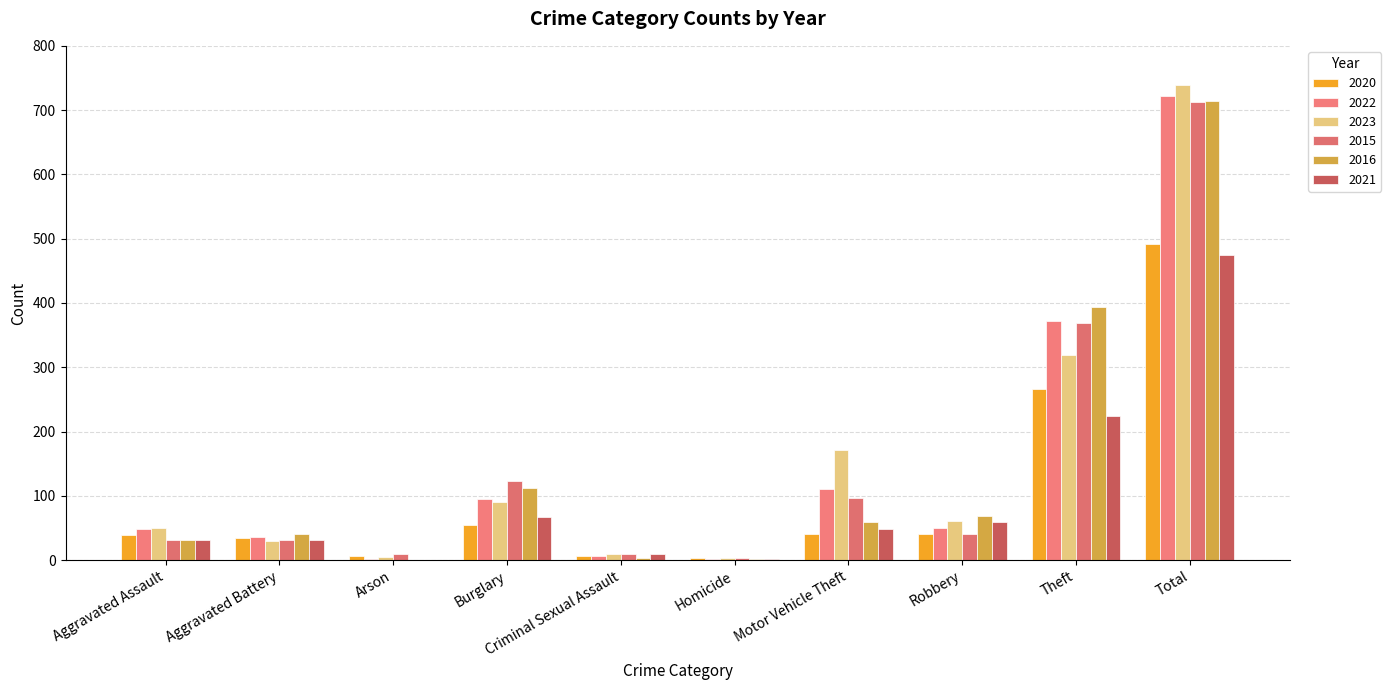

Does the chart contain stacked bars?

No